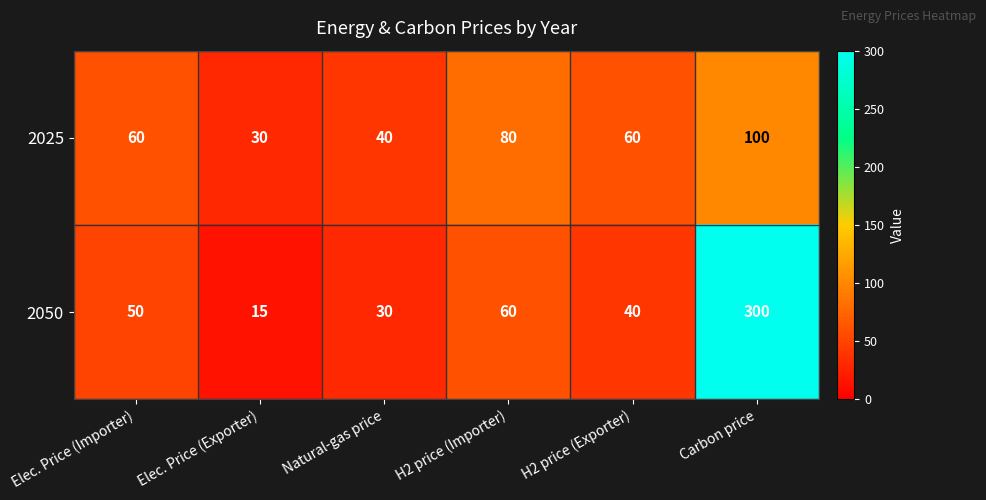

What is the spread (max minus min) of values at Natural-gas price?

10